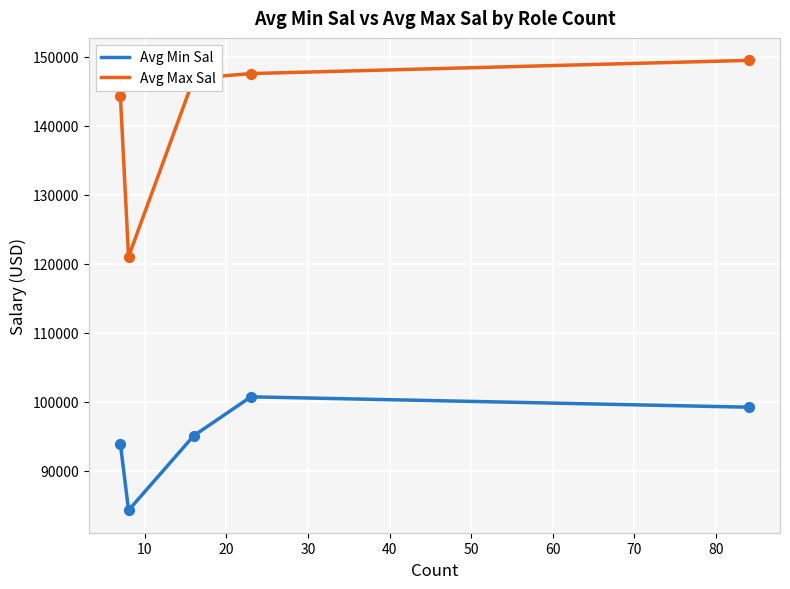

True or false: Avg Max Sal and Avg Min Sal cross at least once.

False